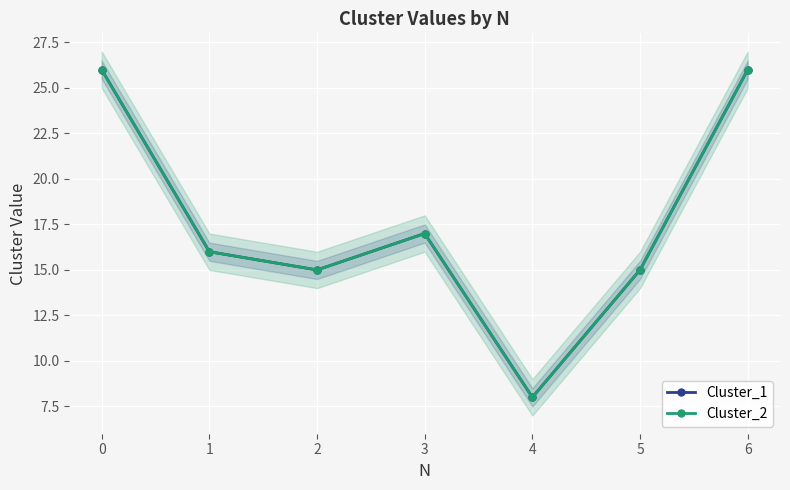

Reading left to right, list all the values displayed in this chart.

Cluster_1: 0=26	1=16	2=15	3=17	4=8	5=15	6=26
Cluster_2: 0=26	1=16	2=15	3=17	4=8	5=15	6=26